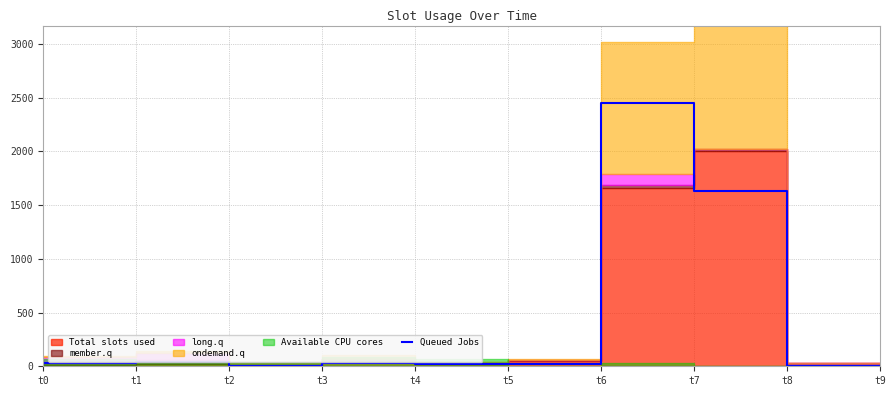

How many interior local valleys (lower than both neighbors) does the data have?

2